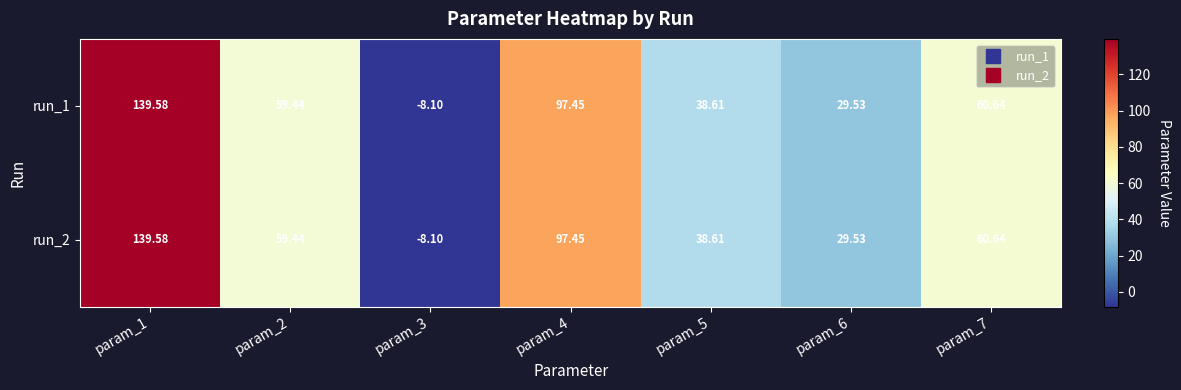

Between param_2 and param_7, which is larger?

param_7